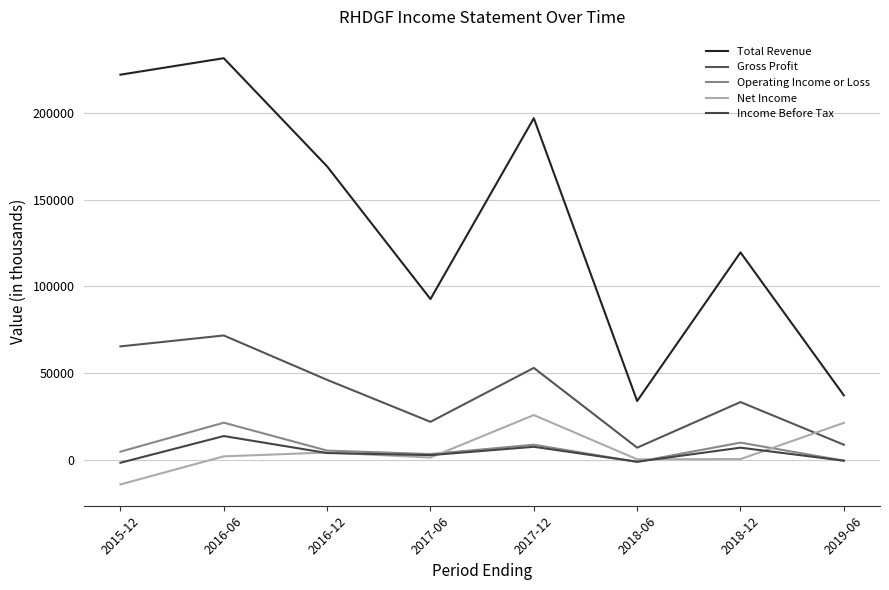

What is the smallest value displayed?

-14300